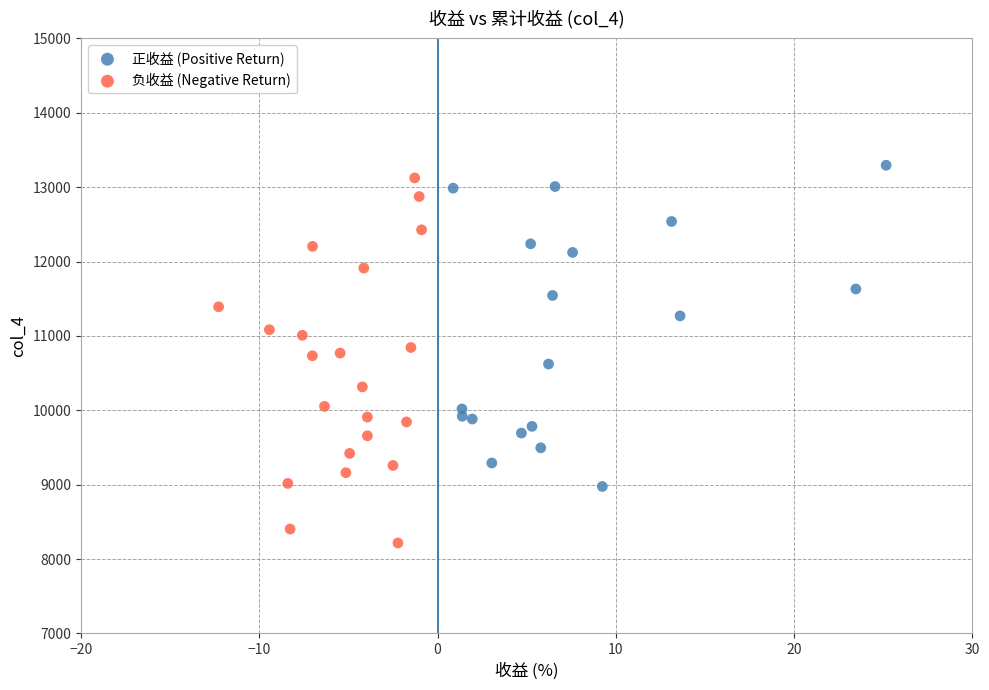

Which series contains the lowest Y value?

负收益 (Negative Return)